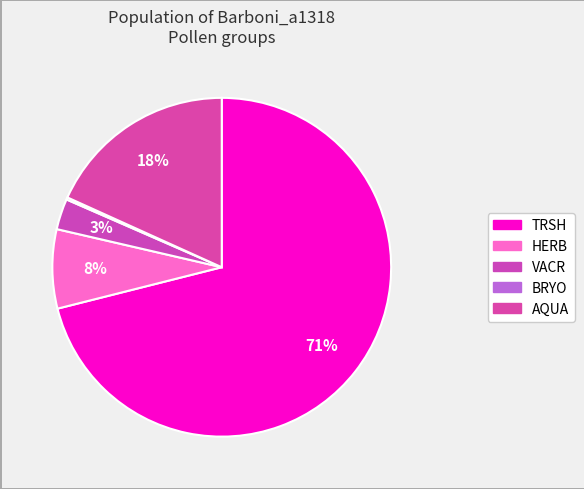

Count the number of slices in the pie.

5